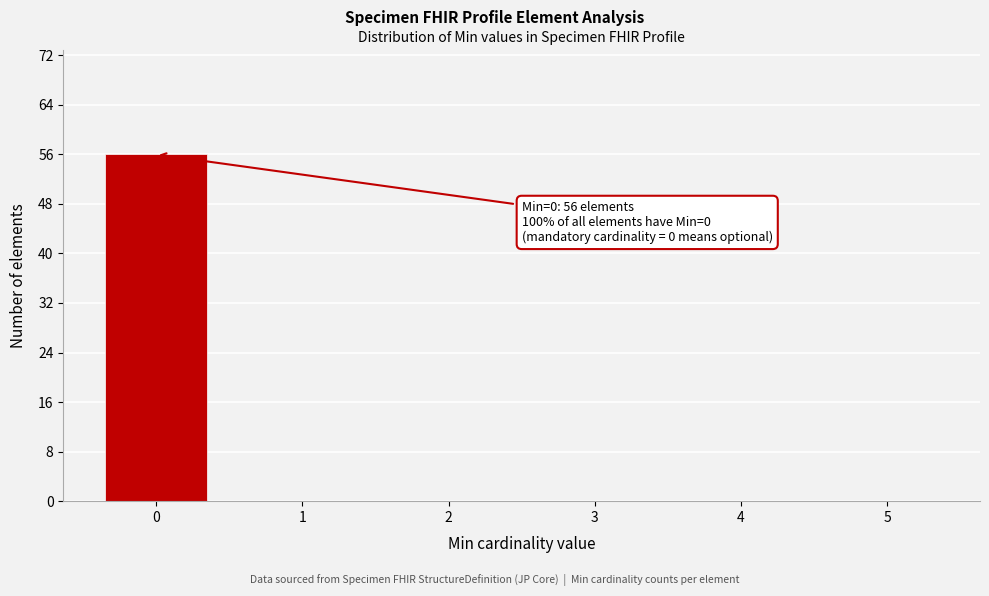

Over which range of the x-axis is the bar tallest?

-0.5 to 0.5